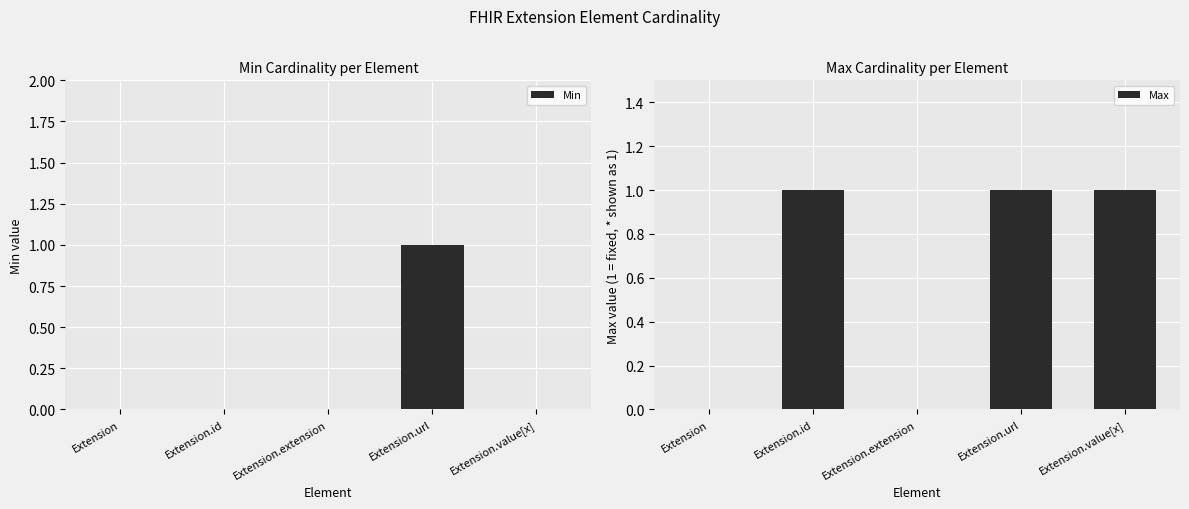

What are all the series names shown in the legend?

Min, Max